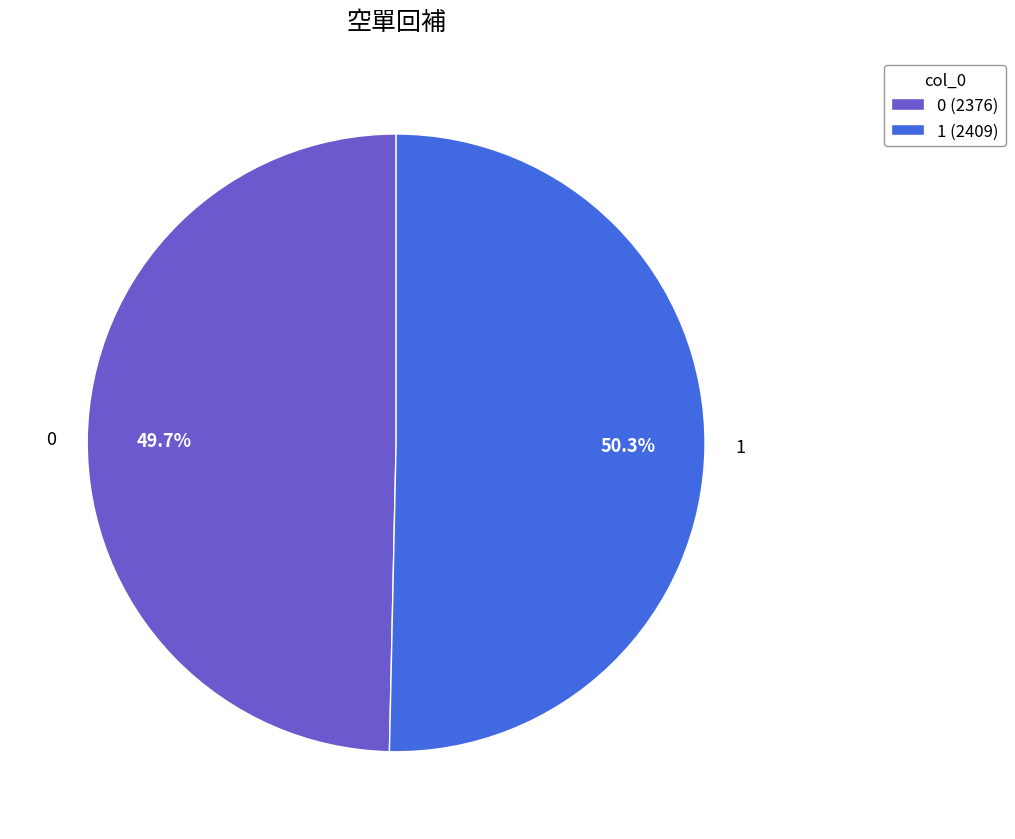

What is the total percentage of 1 and 0?

100.0%